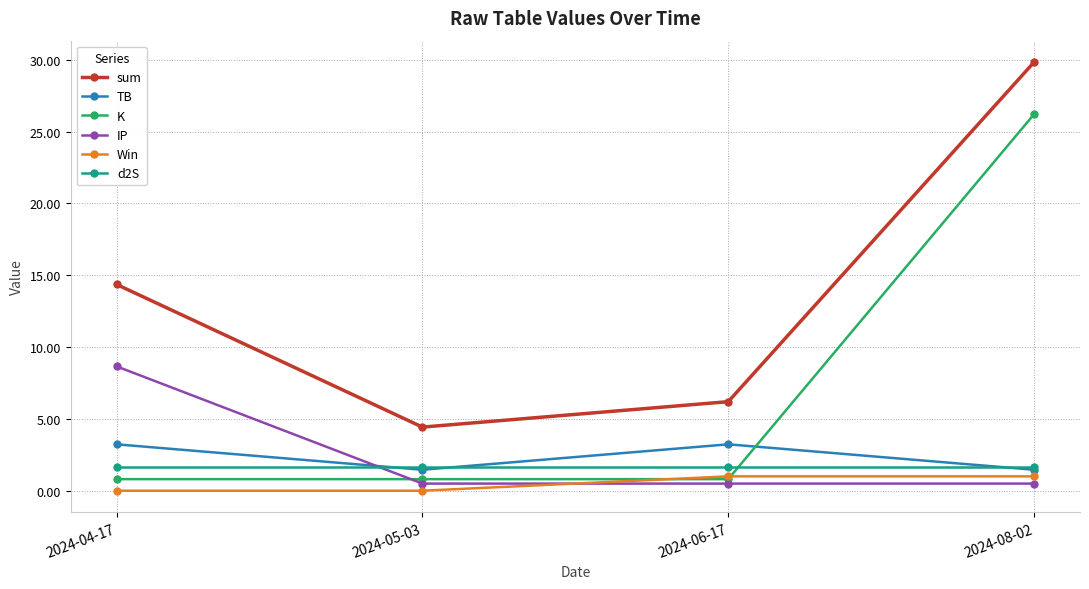

Is the value of d2S at 2024-04-17 greater than the value of K at 2024-05-03?

Yes